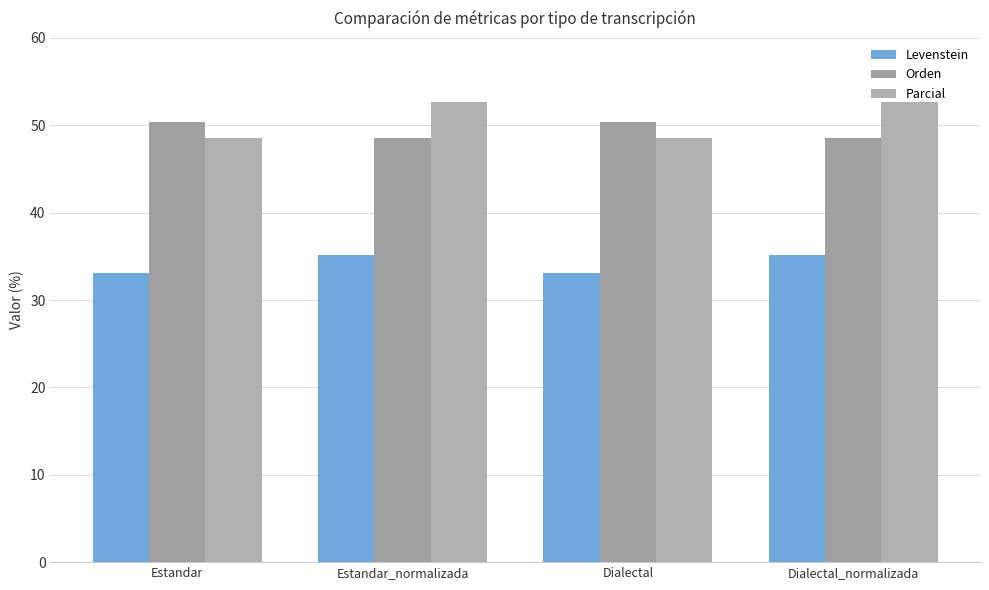

How many groups of bars are there?

4